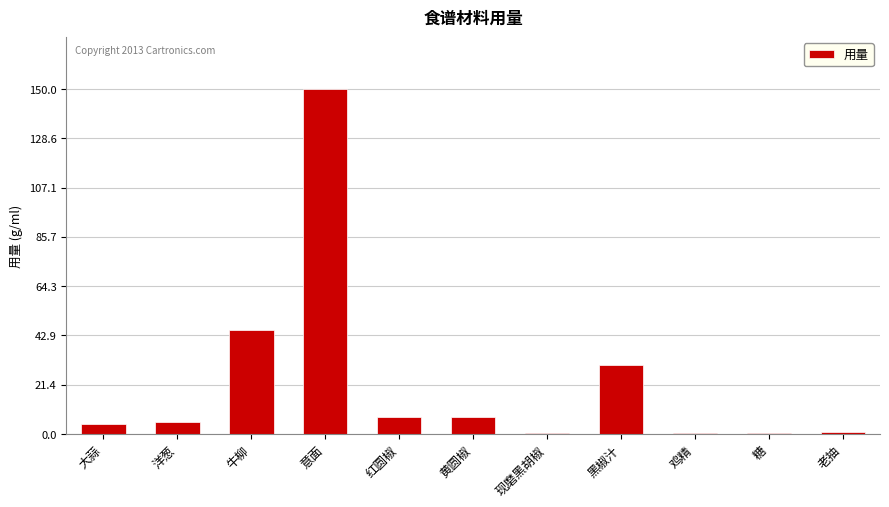

What is the change in value from 现磨黑胡椒 to 鸡精?

-0.3